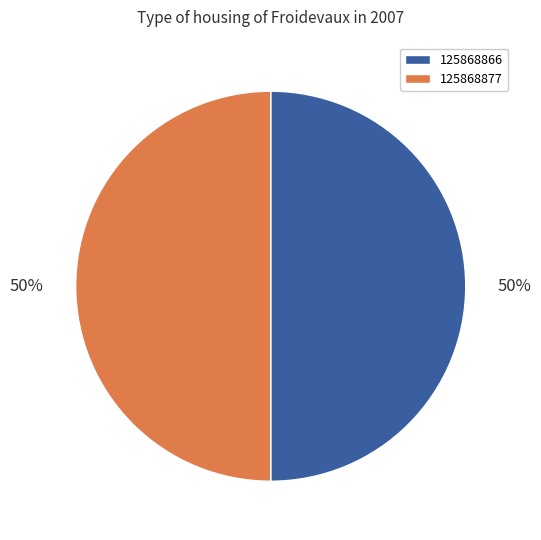

Do 125868877 and 125868866 together represent more than half of the pie?

Yes